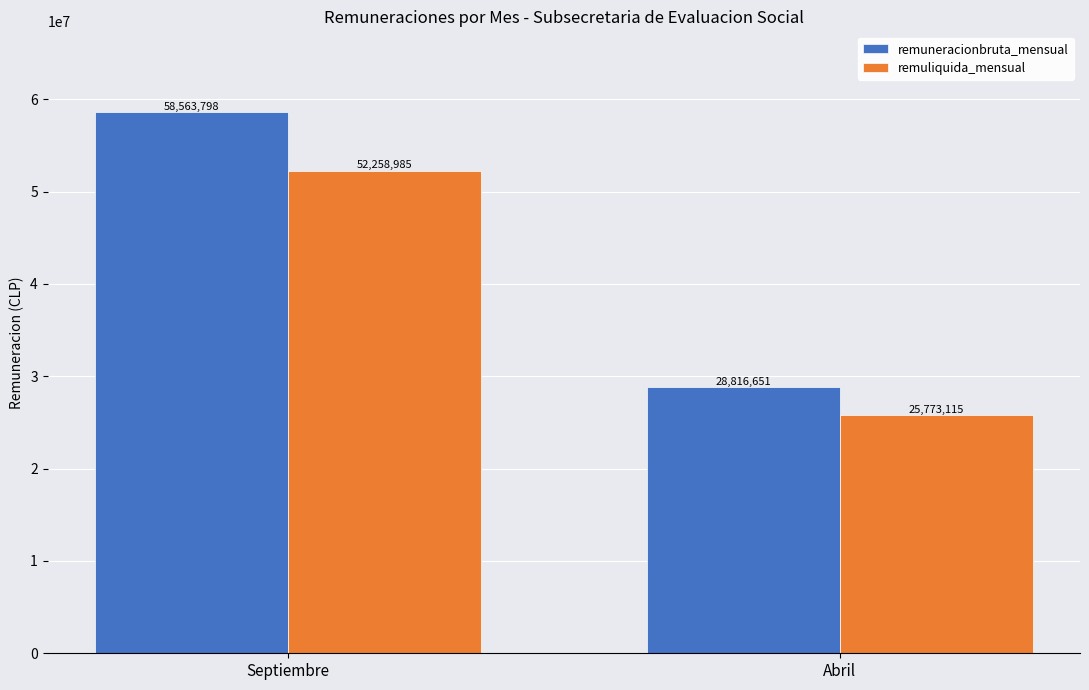

Reading left to right, extract all data points from this chart.

remuneracionbruta_mensual: 58563798	28816651
remuliquida_mensual: 52258985	25773115